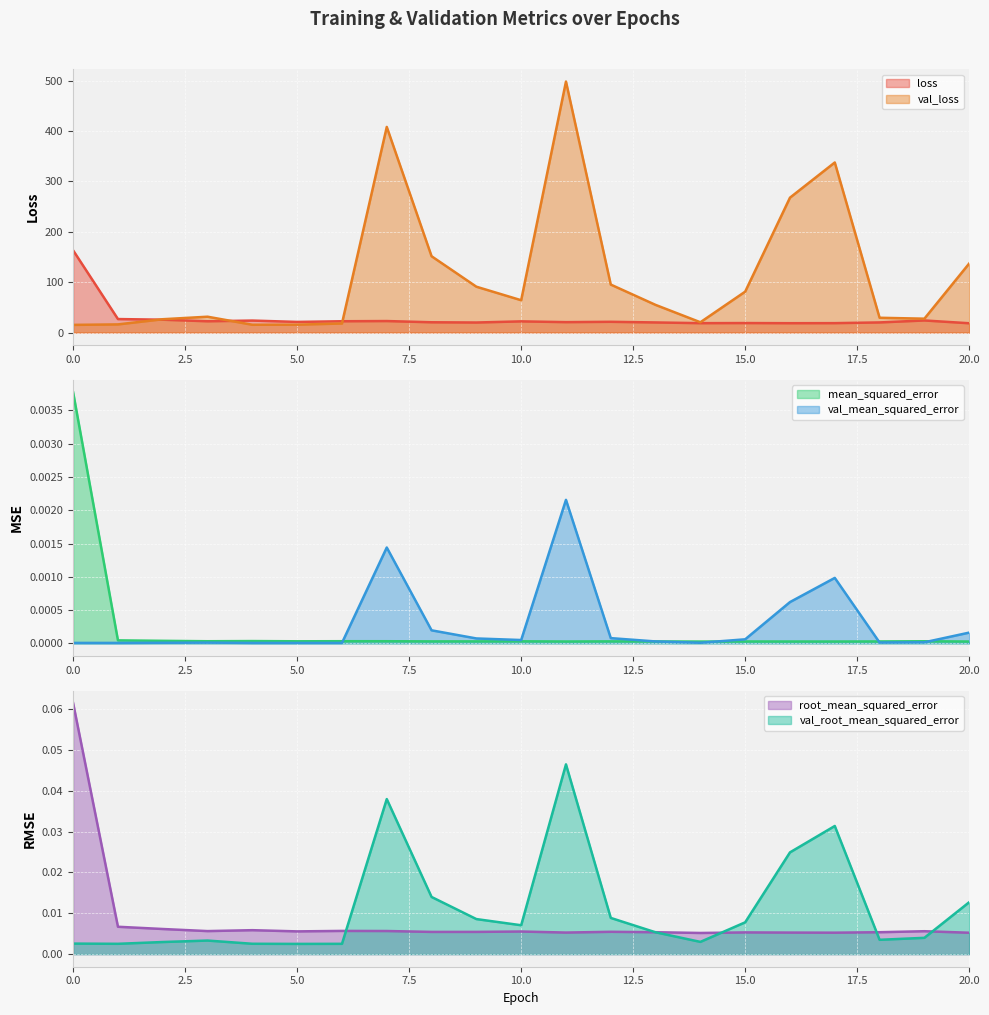

True or false: mean_squared_error and val_loss cross at least once.

False